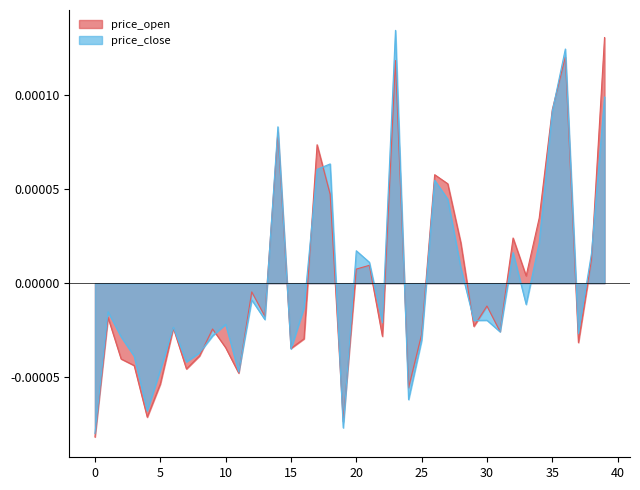

What are all the series names shown in the legend?

price_open, price_close